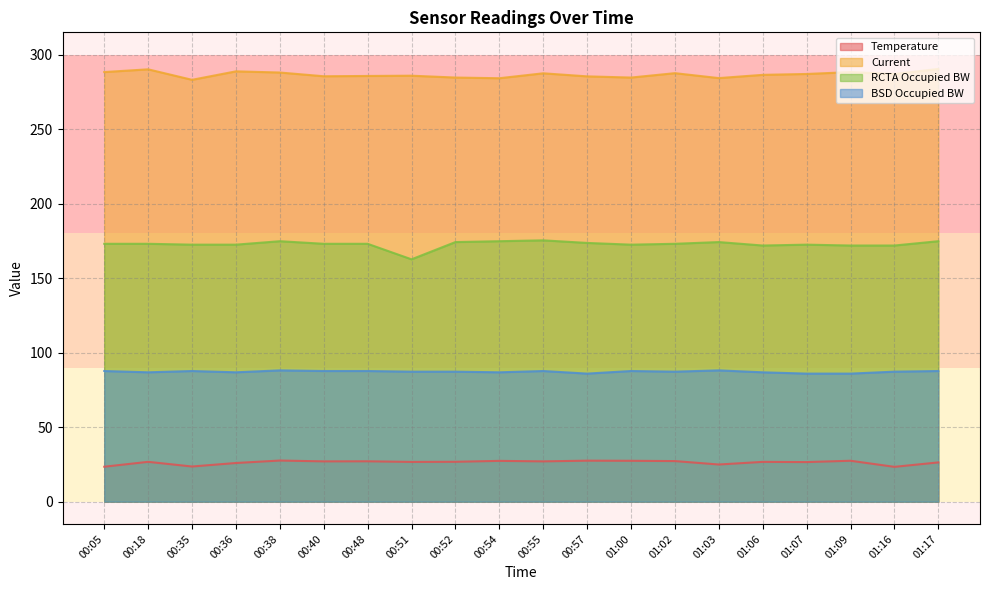

Rank the categories by Current value from lowest to highest.

00:35, 00:54, 01:03, 01:00, 00:52, 00:57, 00:40, 00:48, 00:51, 01:06, 01:16, 01:07, 00:55, 01:02, 00:38, 01:09, 00:05, 00:36, 00:18, 01:17